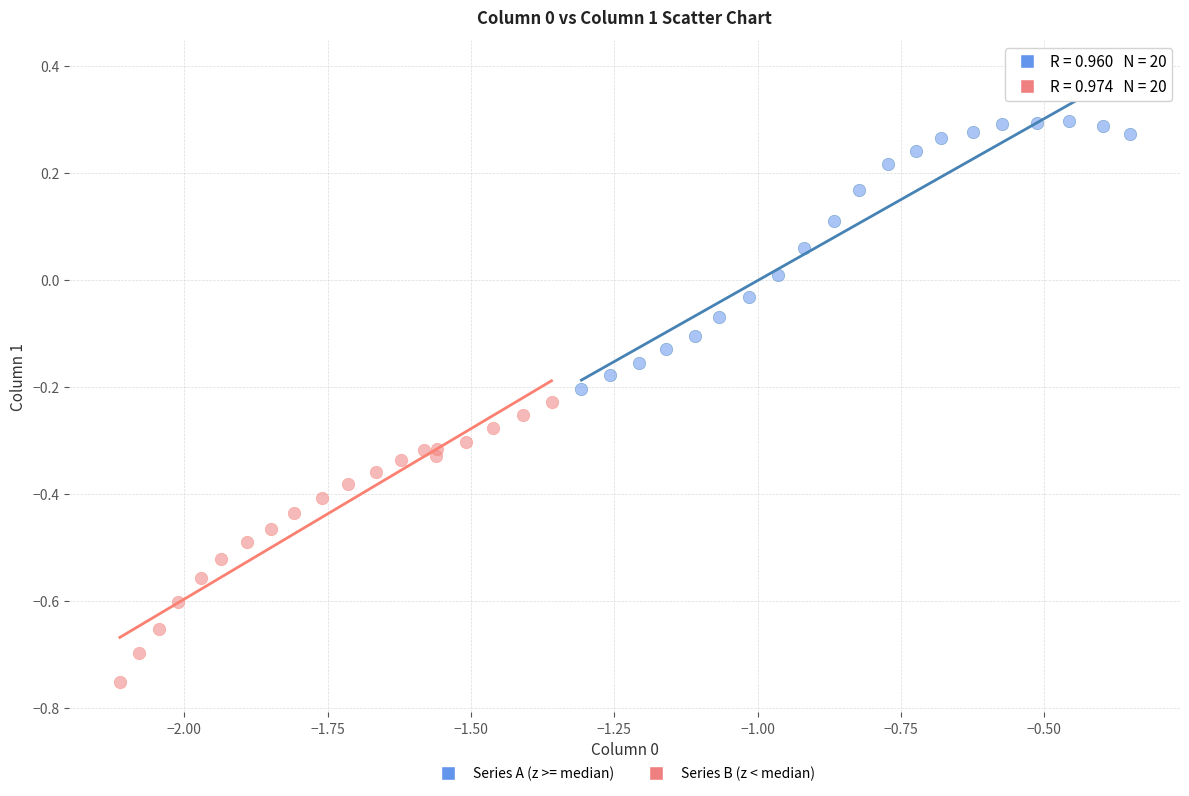

Which series reaches the maximum Y coordinate?

Series A (z >= median)